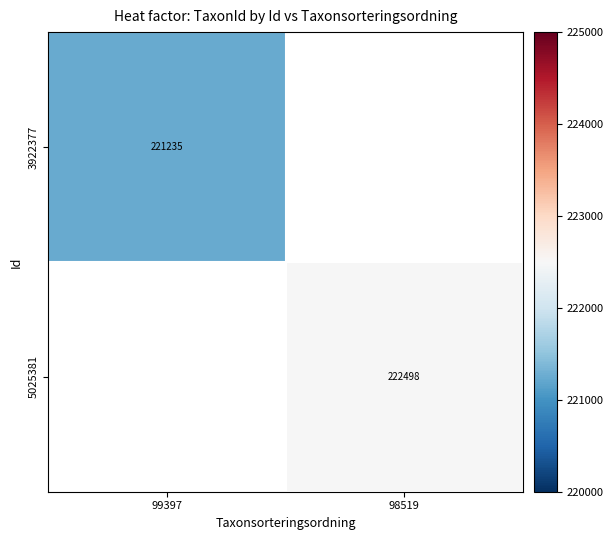

True or false: 3922377 has a value of 331930 at 99397.

False